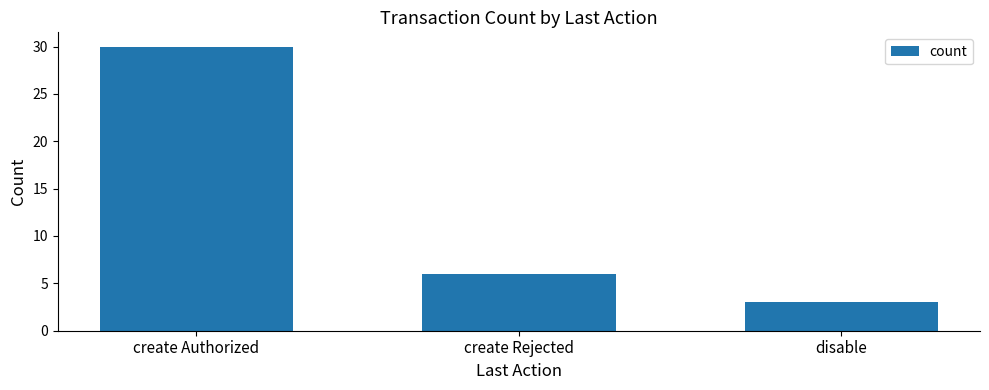

What is the average value?

13